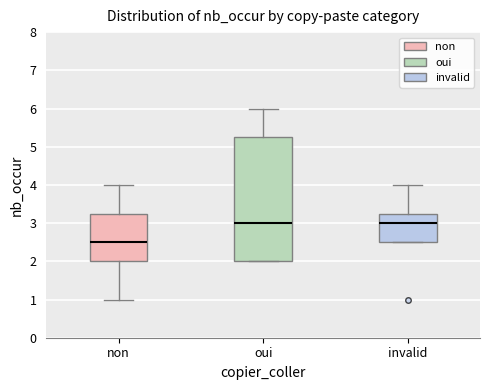

Reading left to right, read every box against the y-axis: the position of its median line, the range the box covers, and the ends of its whiskers. The values are not printed on the chart, so give them approximately, as read against the axis.

non: median 2.5, box 2.0 to 3.3, whiskers 1.0 to 4.0
oui: median 3.0, box 2.0 to 5.3, whiskers 2.0 to 6.0
invalid: median 3.0, box 2.5 to 3.3, whiskers 2.5 to 4.0